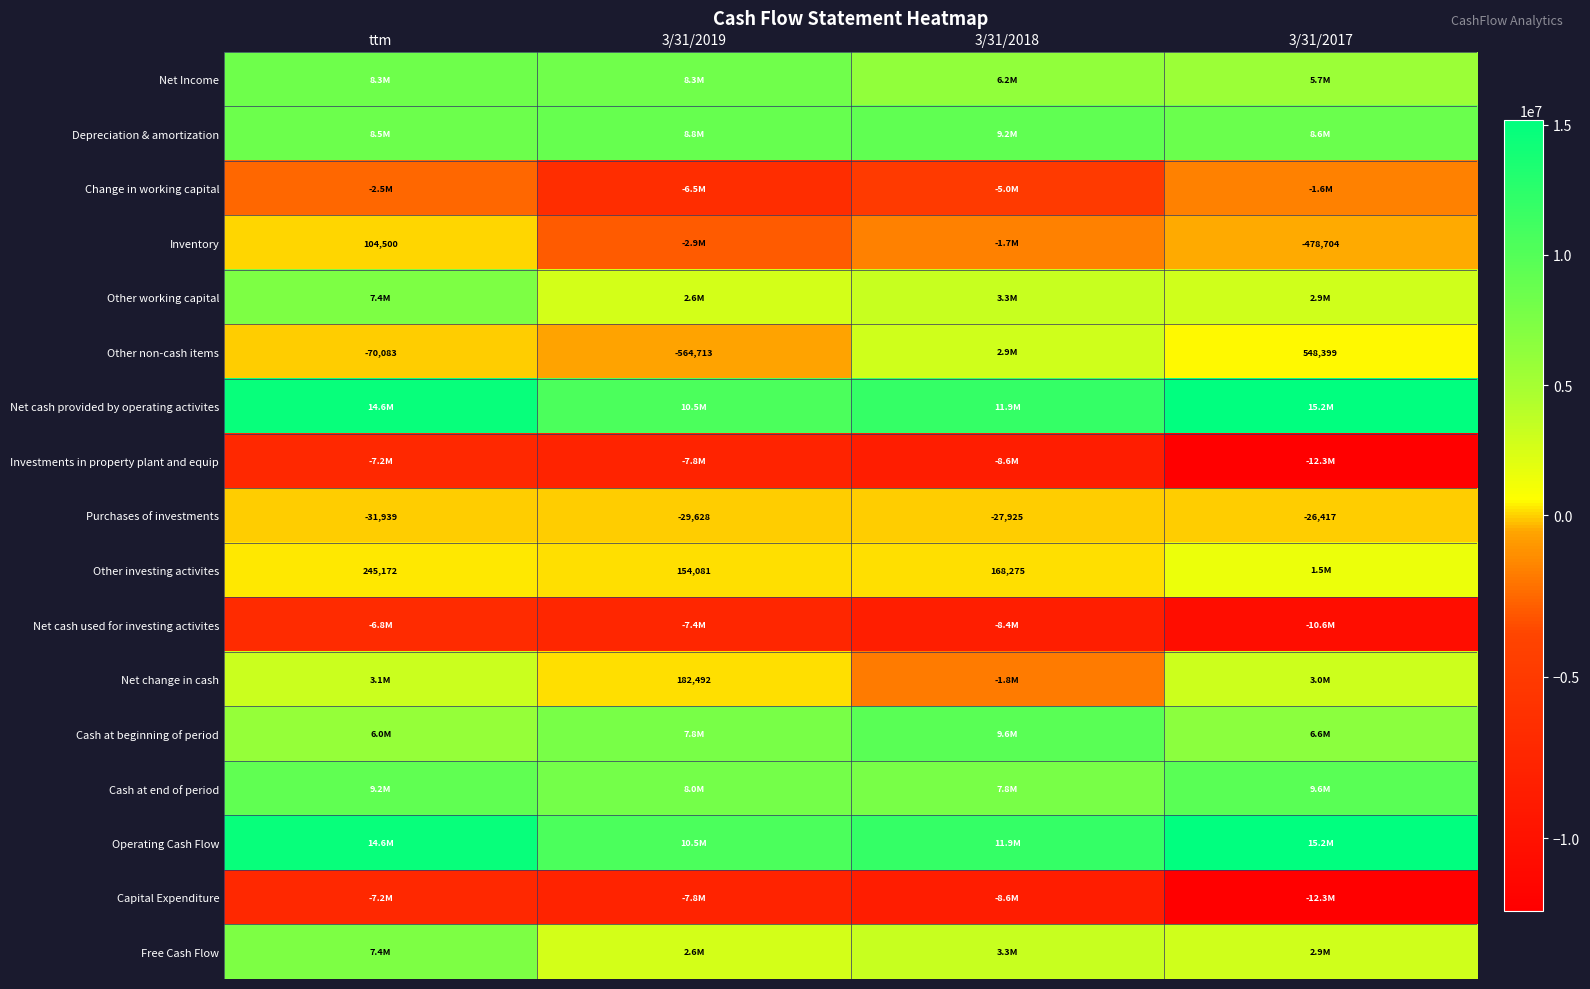

At which category is the sum across all series the highest?

ttm